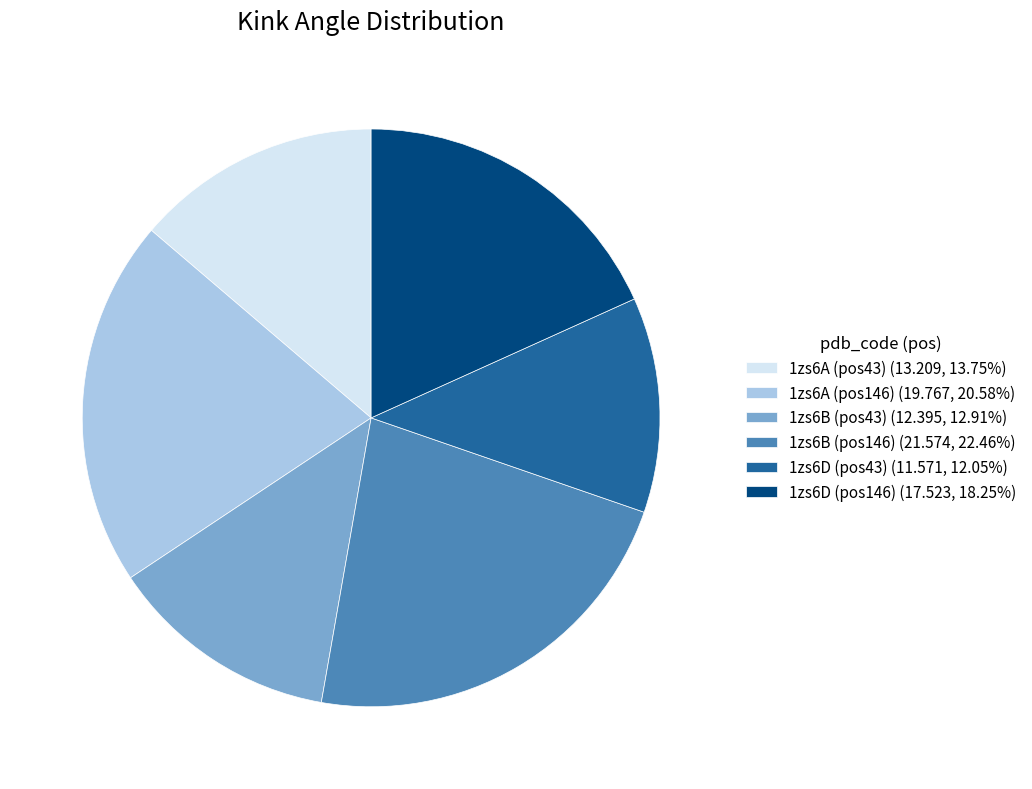

Is there any slice that represents more than half of the pie?

No